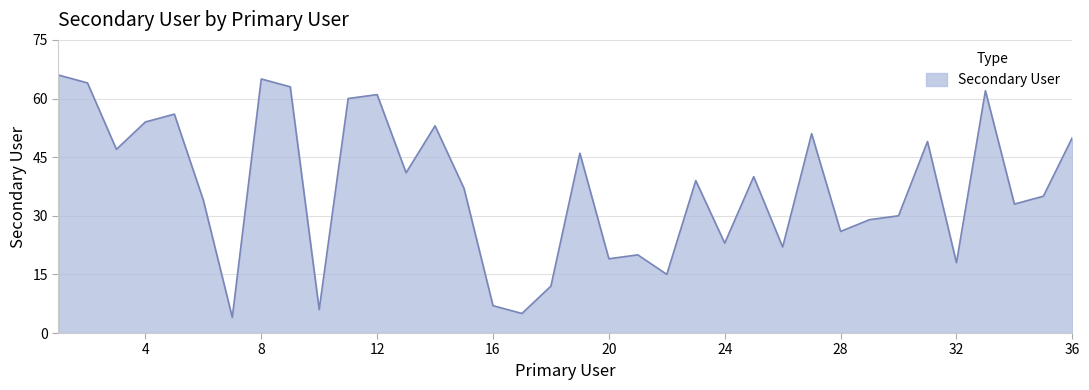

How many series are shown in this chart?

1